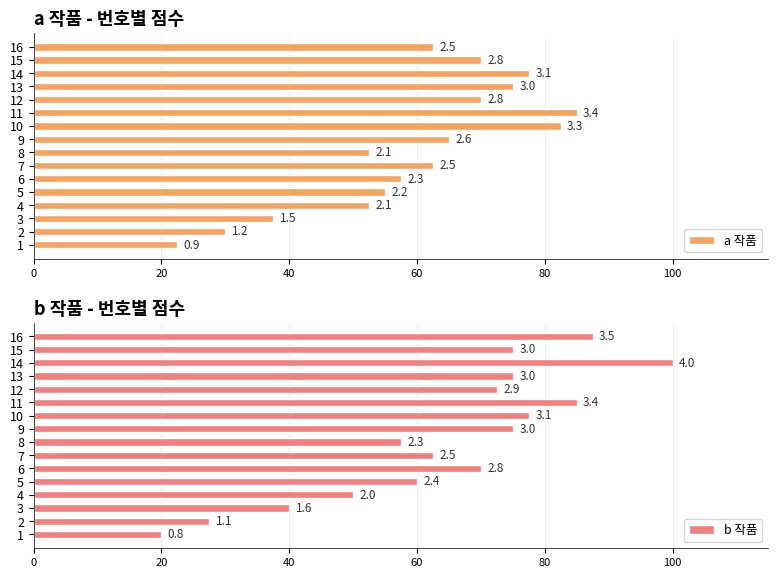

Is it true that b 작품 equals 95.8 at 7?

False